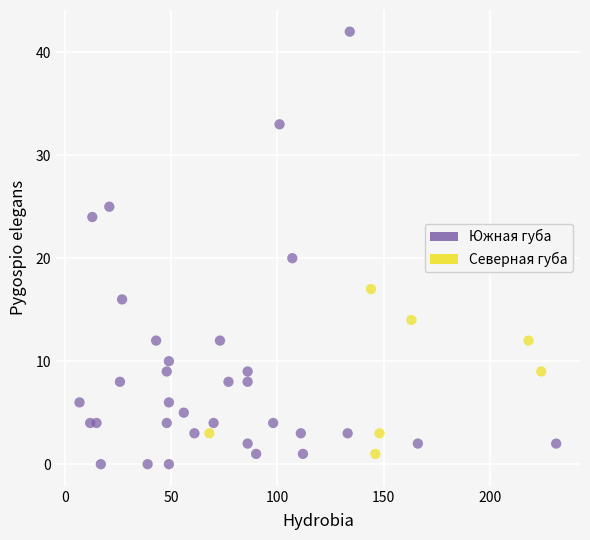

Which series contains the highest Y value?

Южная губа